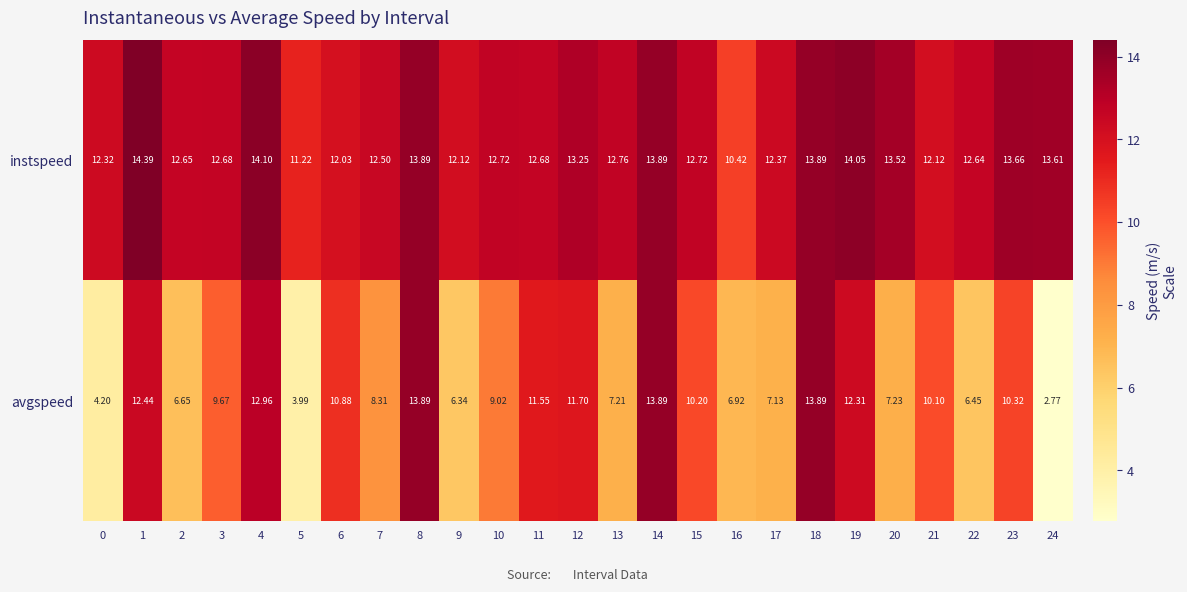

Which series has the largest total across all categories?

instspeed